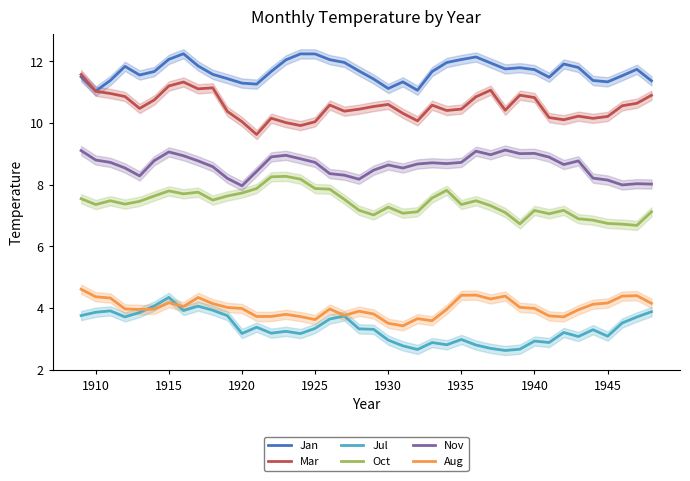

What is the highest value of the Jul series?

4.3